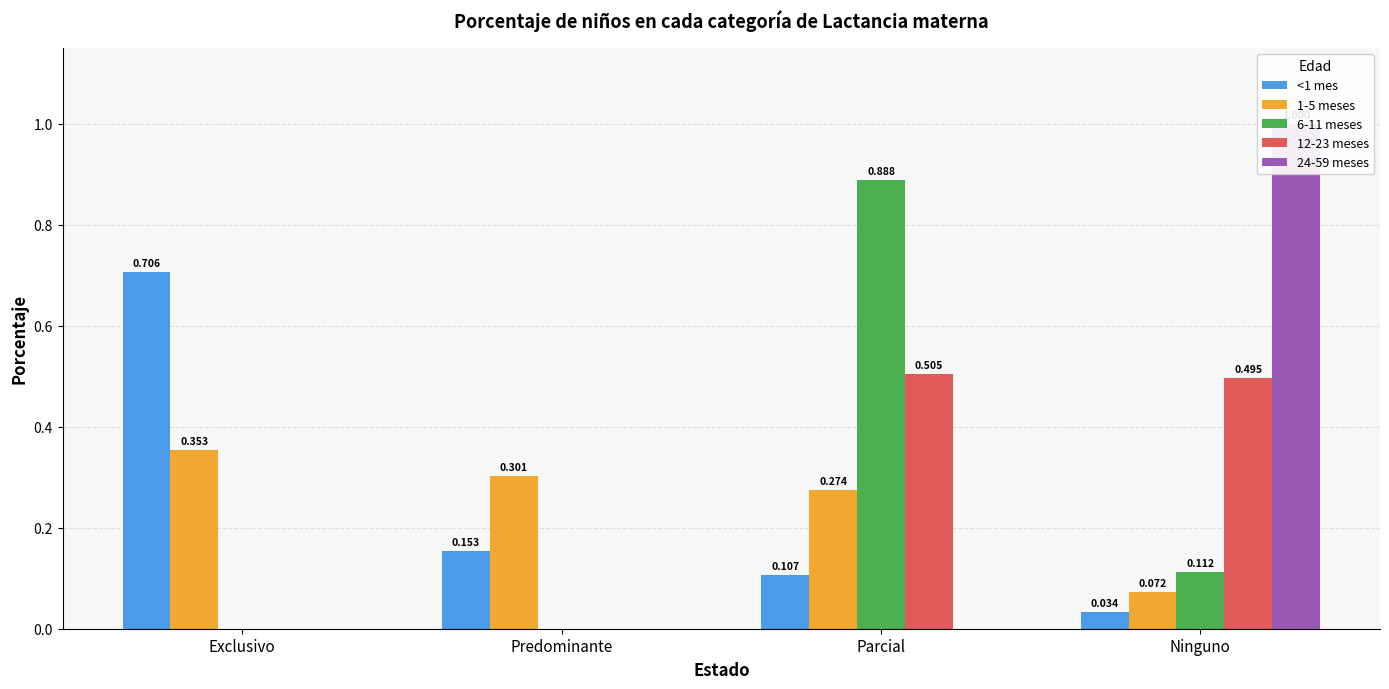

List the labels in order of 24-59 meses value, largest first.

Ninguno, Exclusivo, Predominante, Parcial